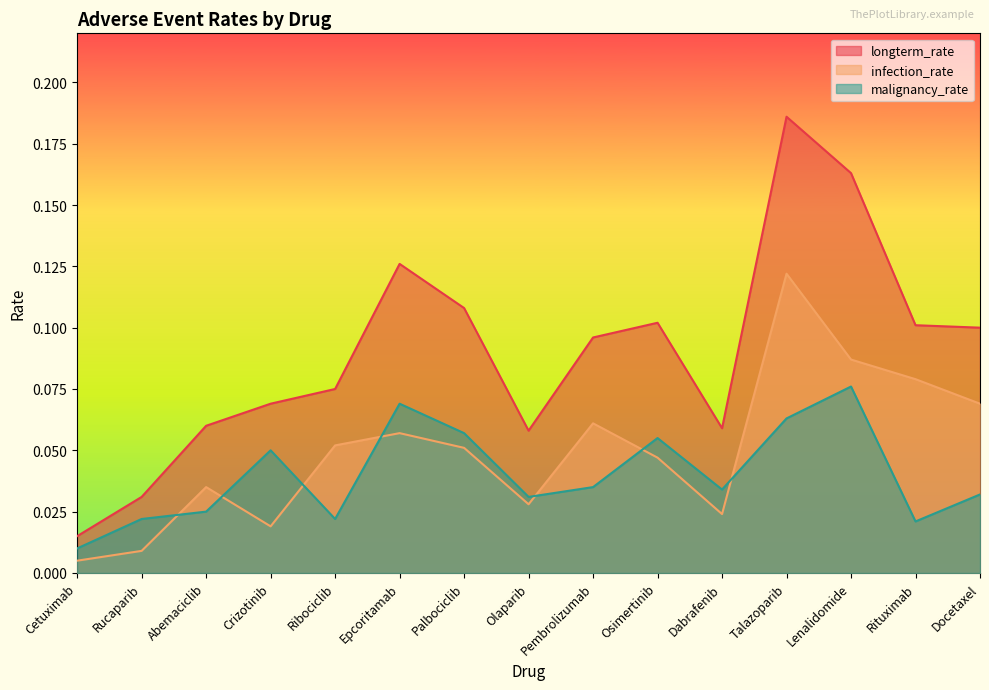

Reading left to right, transcribe all the data shown in this chart.

longterm_rate: Cetuximab=0.0	Rucaparib=0.0	Abemaciclib=0.1	Crizotinib=0.1	Ribociclib=0.1	Epcoritamab=0.1	Palbociclib=0.1	Olaparib=0.1	Pembrolizumab=0.1	Osimertinib=0.1	Dabrafenib=0.1	Talazoparib=0.2	Lenalidomide=0.2	Rituximab=0.1	Docetaxel=0.1
infection_rate: Cetuximab=0.0	Rucaparib=0.0	Abemaciclib=0.0	Crizotinib=0.0	Ribociclib=0.1	Epcoritamab=0.1	Palbociclib=0.1	Olaparib=0.0	Pembrolizumab=0.1	Osimertinib=0.0	Dabrafenib=0.0	Talazoparib=0.1	Lenalidomide=0.1	Rituximab=0.1	Docetaxel=0.1
malignancy_rate: Cetuximab=0.0	Rucaparib=0.0	Abemaciclib=0.0	Crizotinib=0.1	Ribociclib=0.0	Epcoritamab=0.1	Palbociclib=0.1	Olaparib=0.0	Pembrolizumab=0.0	Osimertinib=0.1	Dabrafenib=0.0	Talazoparib=0.1	Lenalidomide=0.1	Rituximab=0.0	Docetaxel=0.0